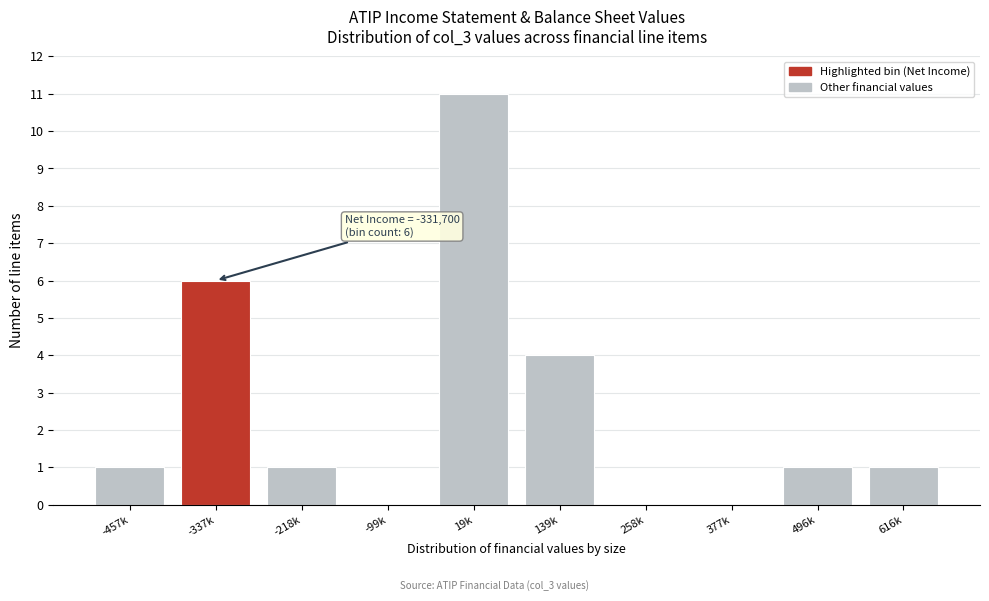

Reading right to left, transcribe all the data shown in this chart.

616k=1	496k=1	377k=0	258k=0	139k=4	19k=11	-99k=0	-218k=1	-337k=6	-457k=1